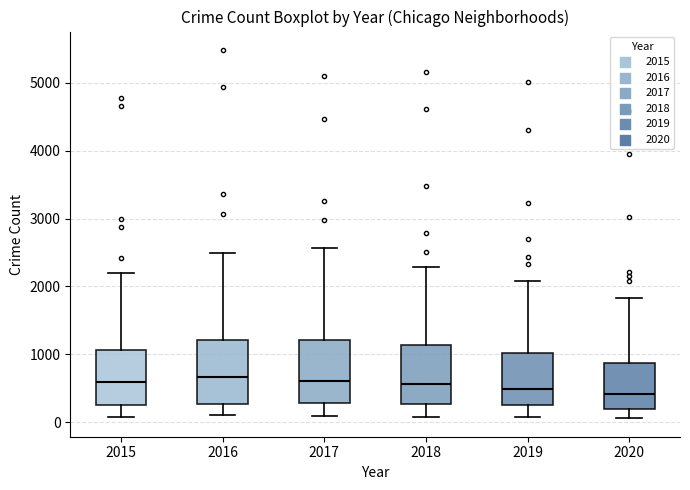

Where does the lower whisker of the box at x = 2020 end on the y-axis? The values are not printed on the chart, so give them approximately, as read against the axis.

100